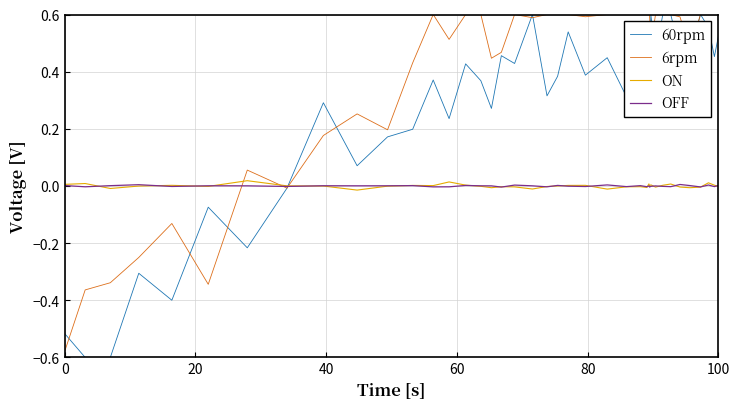

Which series has the largest total across all categories?

6rpm